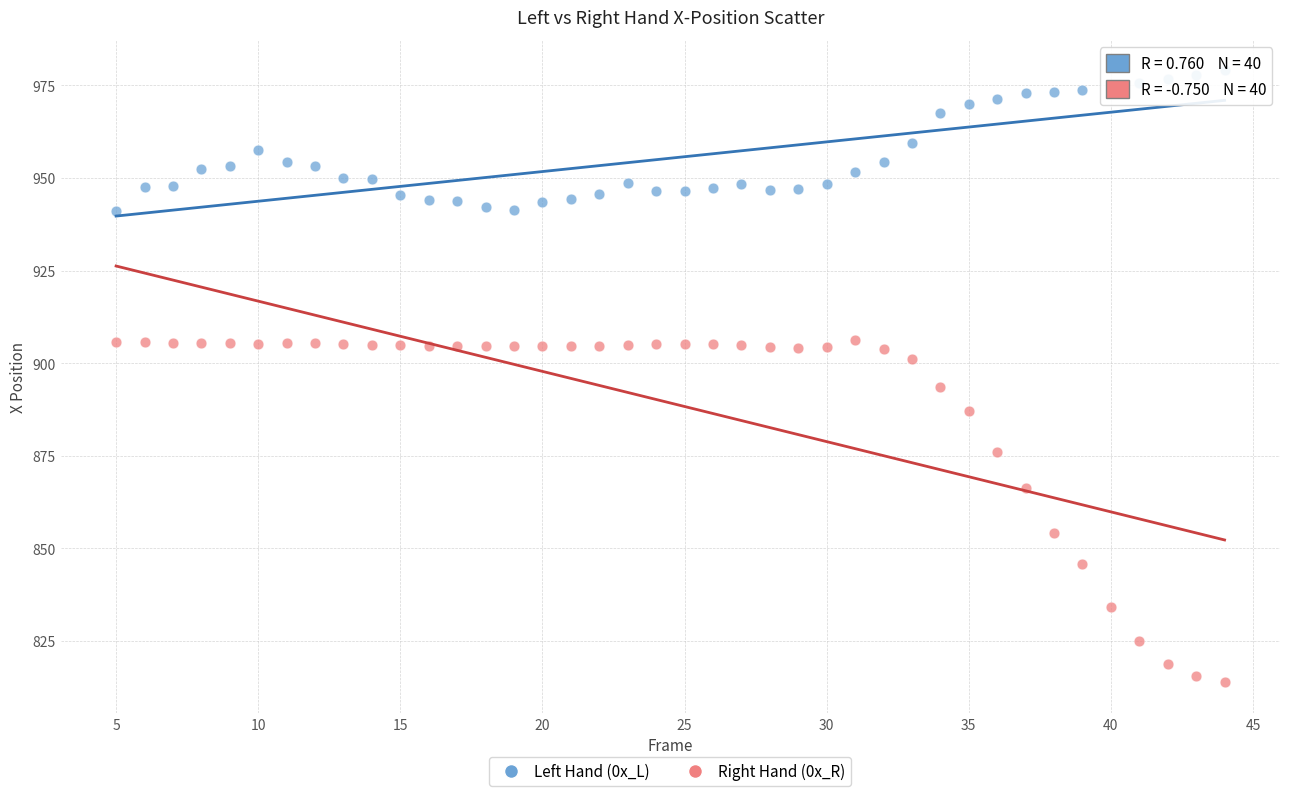

Across all series, what Y value is closest to 896?

893.5